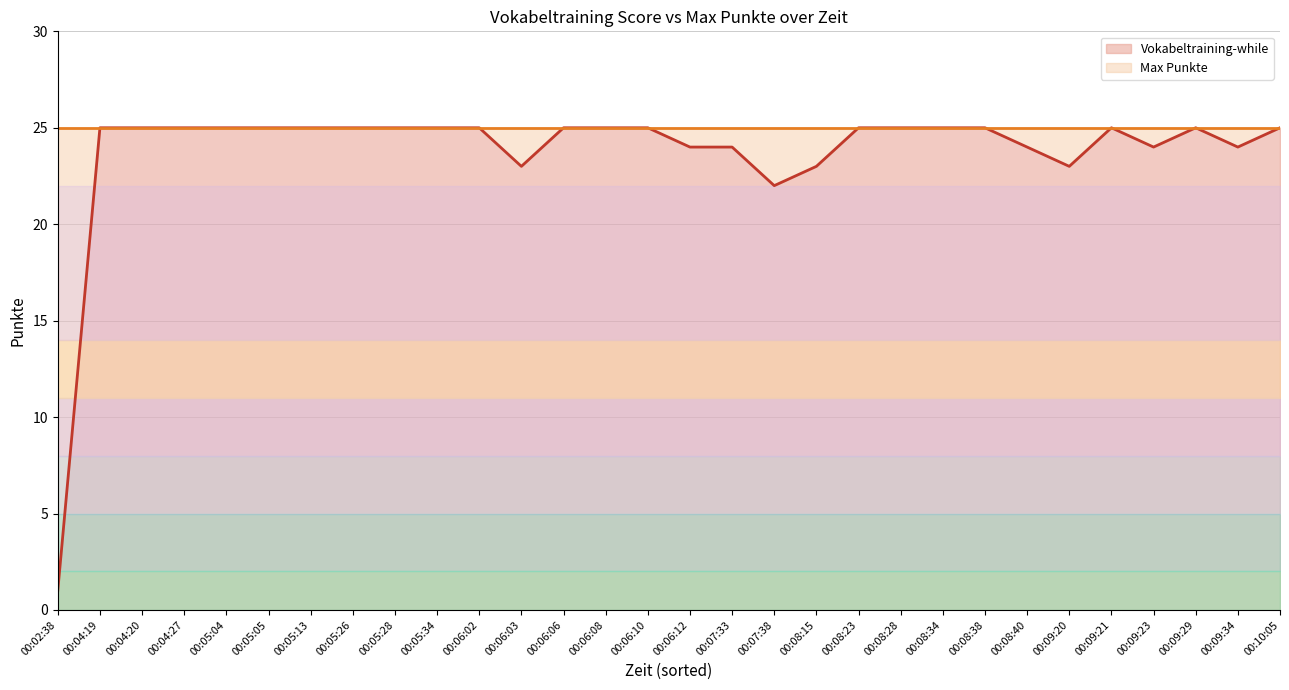

List the labels in order of value, largest first.

00:04:19, 00:04:20, 00:04:27, 00:05:04, 00:05:05, 00:05:13, 00:05:26, 00:05:28, 00:05:34, 00:06:02, 00:06:06, 00:06:08, 00:06:10, 00:08:23, 00:08:28, 00:08:34, 00:08:38, 00:09:21, 00:09:29, 00:10:05, 00:06:12, 00:07:33, 00:08:40, 00:09:23, 00:09:34, 00:06:03, 00:08:15, 00:09:20, 00:07:38, 00:02:38